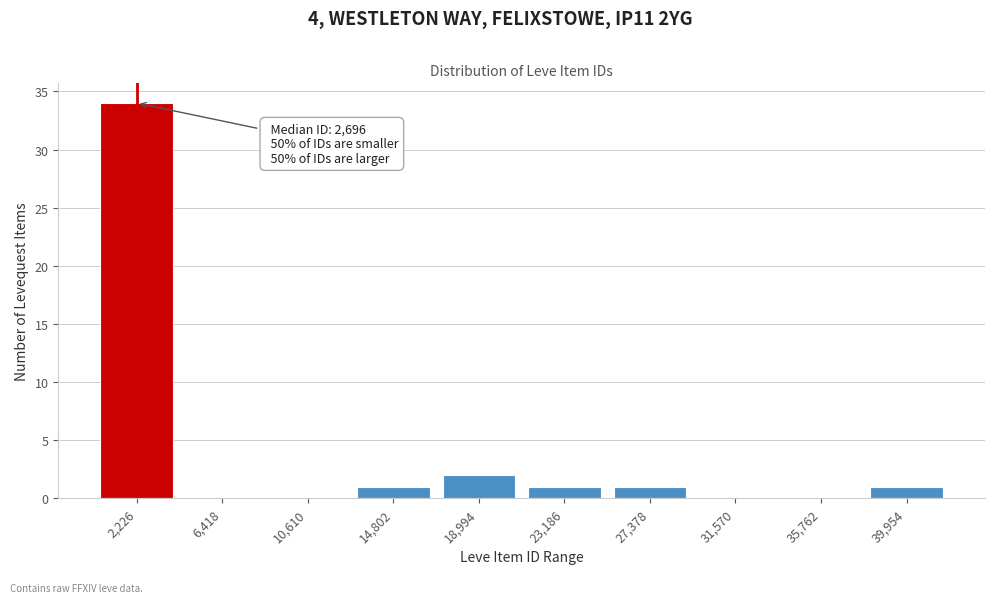

Reading left to right, list all the values displayed in this chart.

2,226=34	6,418=0	10,610=0	14,802=1	18,994=2	23,186=1	27,378=1	31,570=0	35,762=0	39,954=1